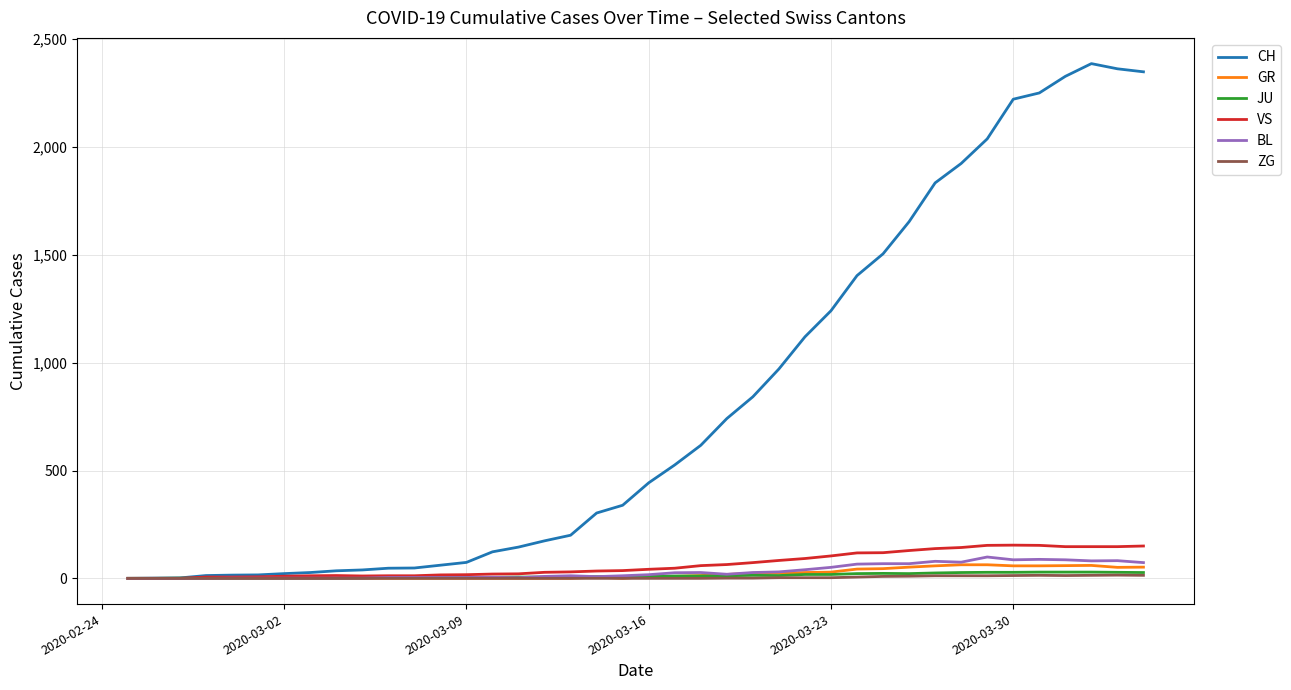

Which series has the largest range (max minus min)?

CH